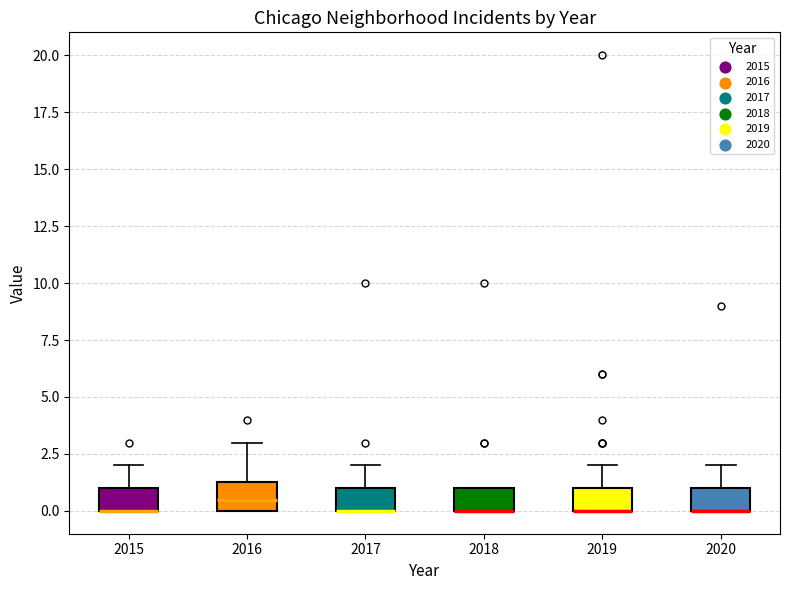

Where is the lower edge of the box at x = 2017 on the y-axis? The values are not printed on the chart, so give them approximately, as read against the axis.

0.0